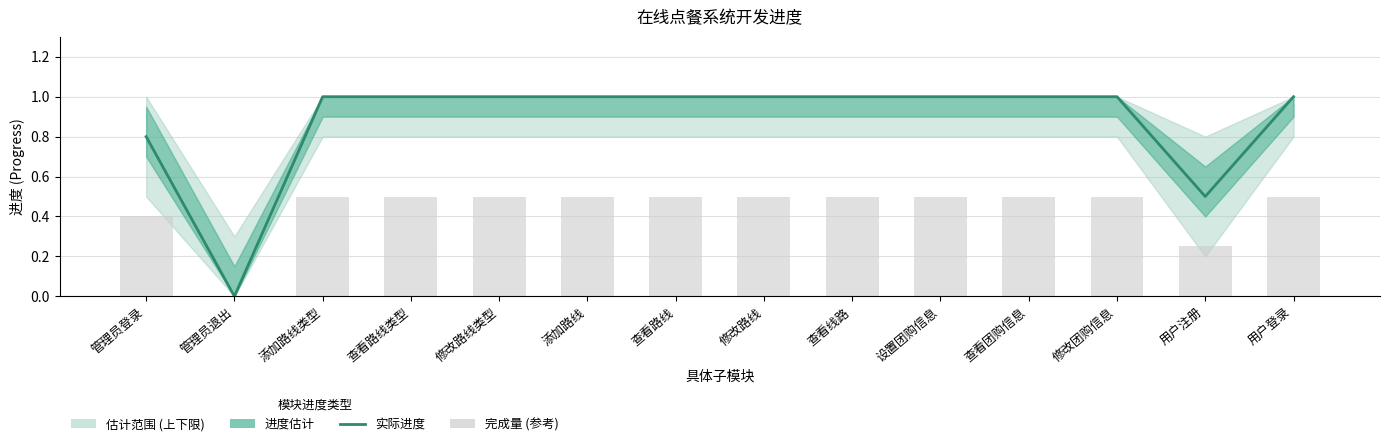

What is the value of the 实际进度 bar at the 5th from the left?

1.0